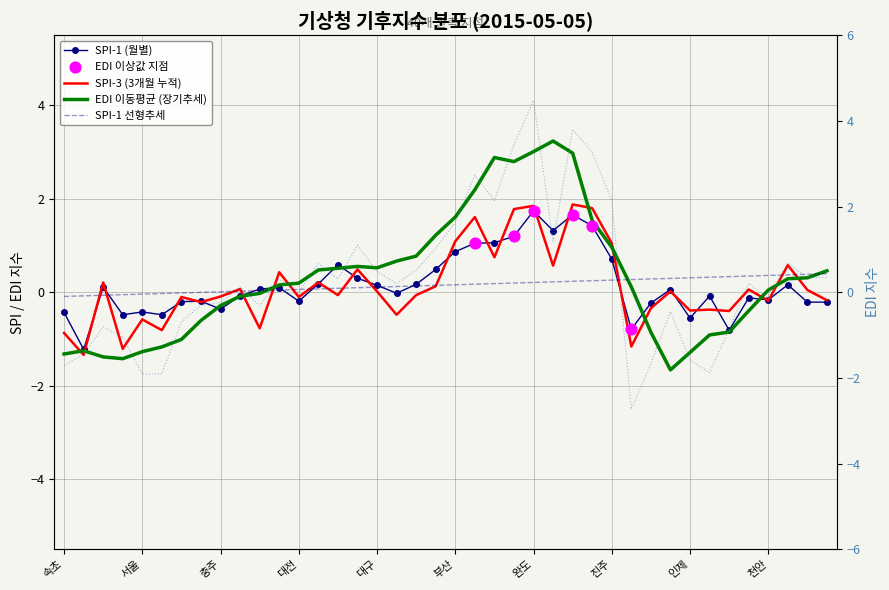

Is the value of spi1 at 대관령 greater than the value of spi3 at 대전?

No